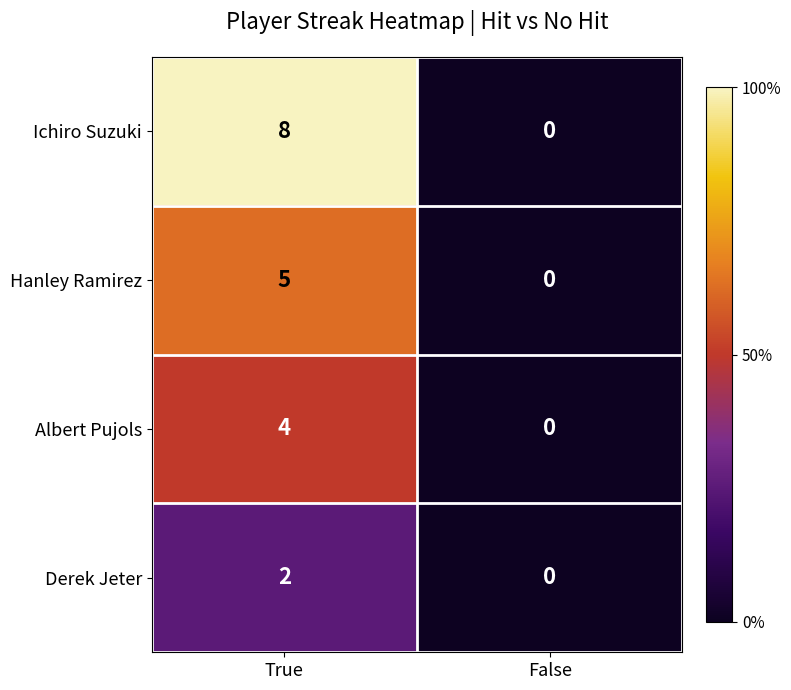

Is it true that Hanley Ramirez equals 3 at True?

False